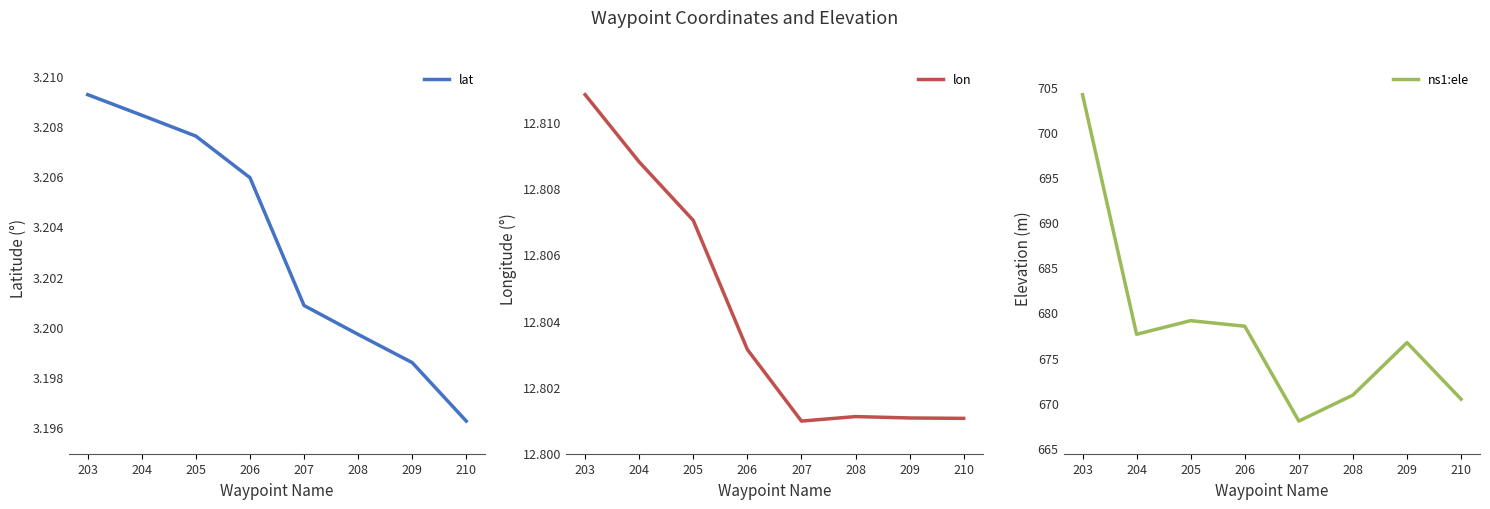

Where is lon nearest to the value 12?

207